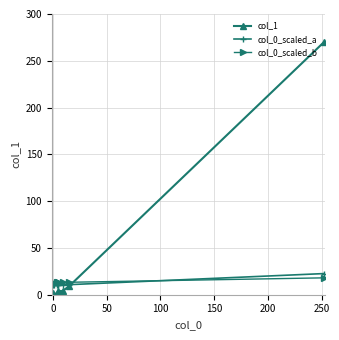

True or false: col_0_scaled_b and col_1 intersect in this chart.

True